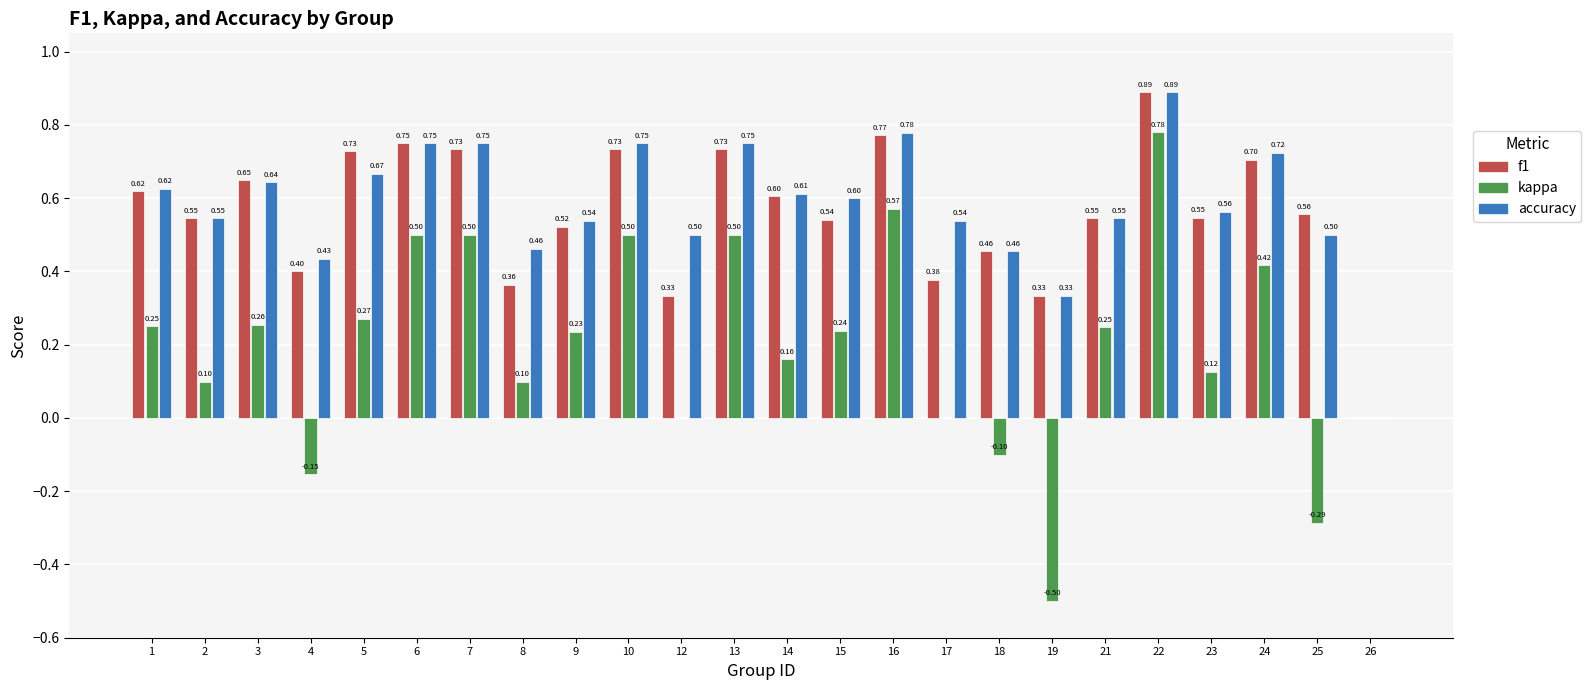

What is the sum of the kappa values at 22 and 10?

1.3